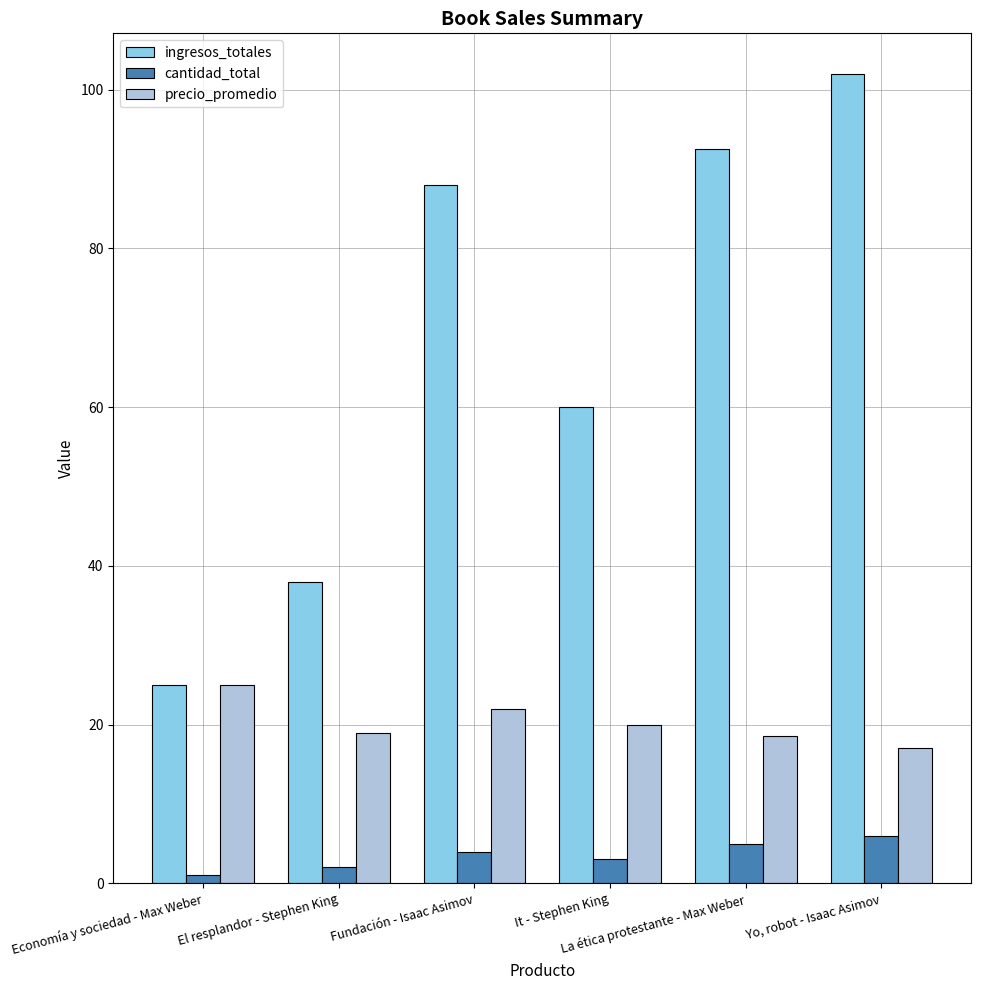

What is the label of the 2nd bar from the left?

El resplandor - Stephen King